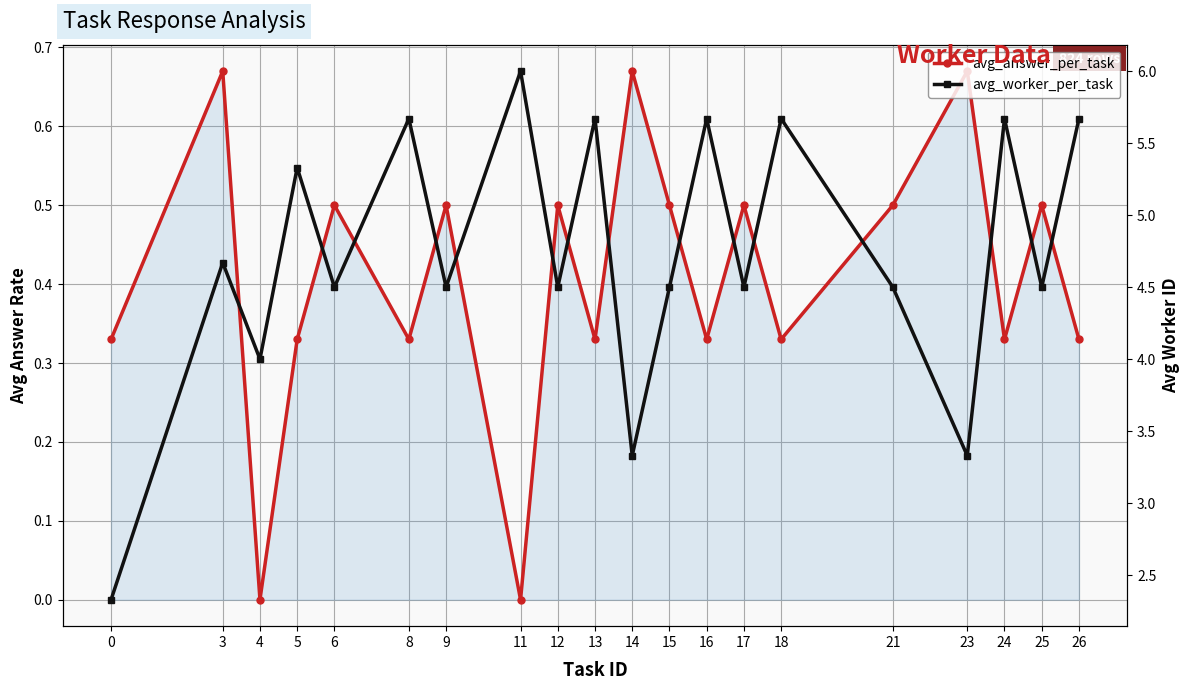

What is the value of the avg_worker_per_task point at the 6th from the left?

5.7